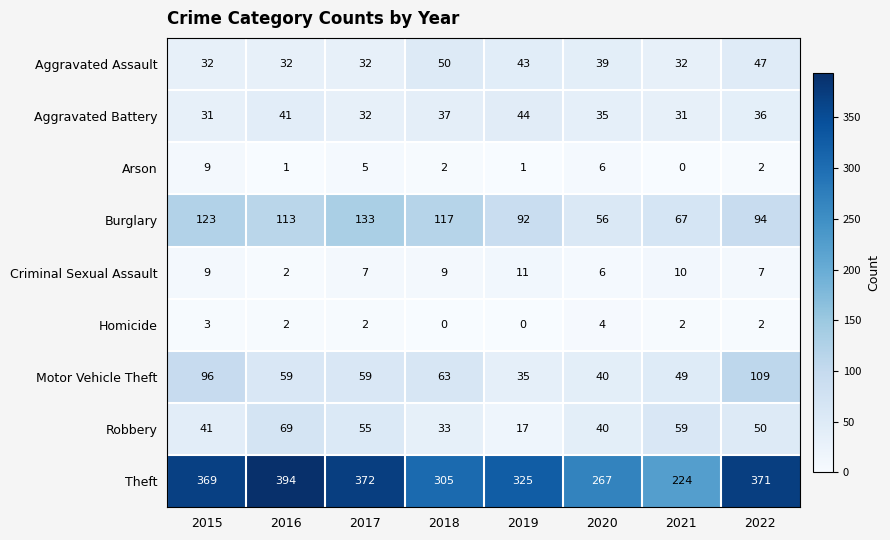

Is it true that Arson equals 6 at 2020?

True